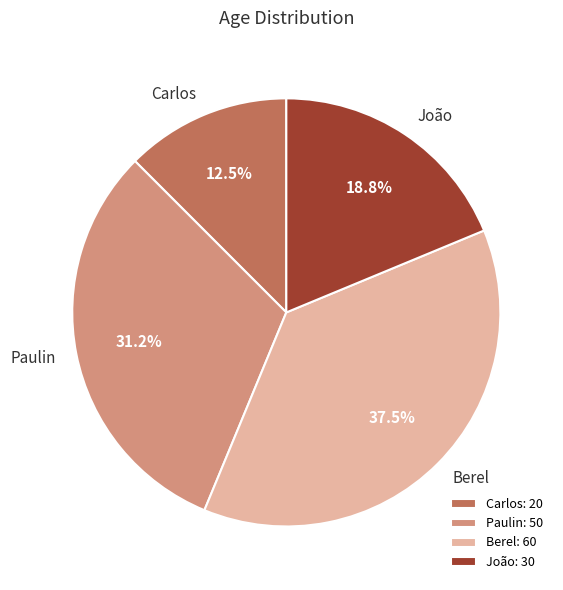

Which has a higher value, Paulin or Berel?

Berel